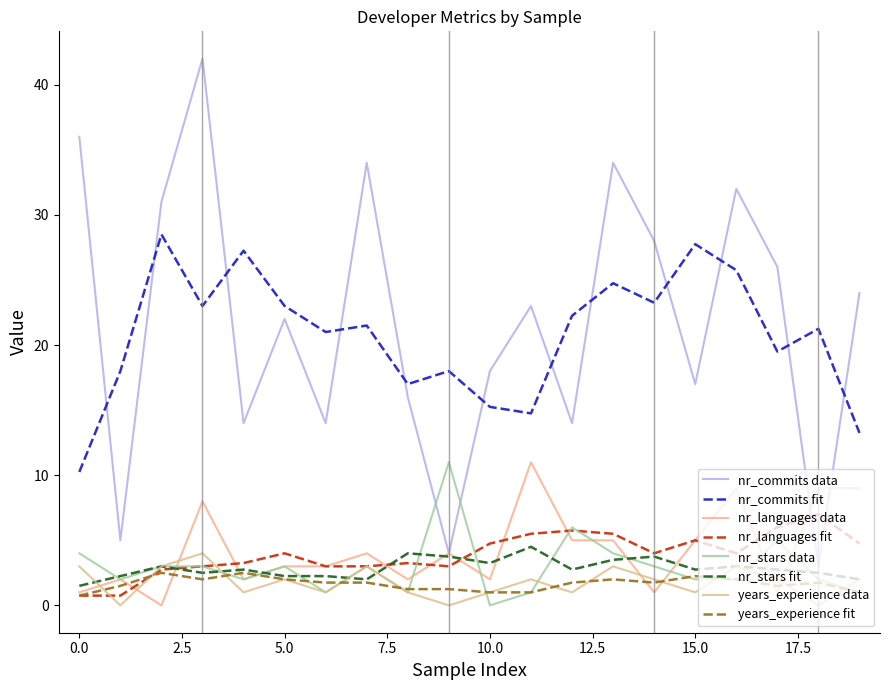

How many lines are shown in the chart?

8